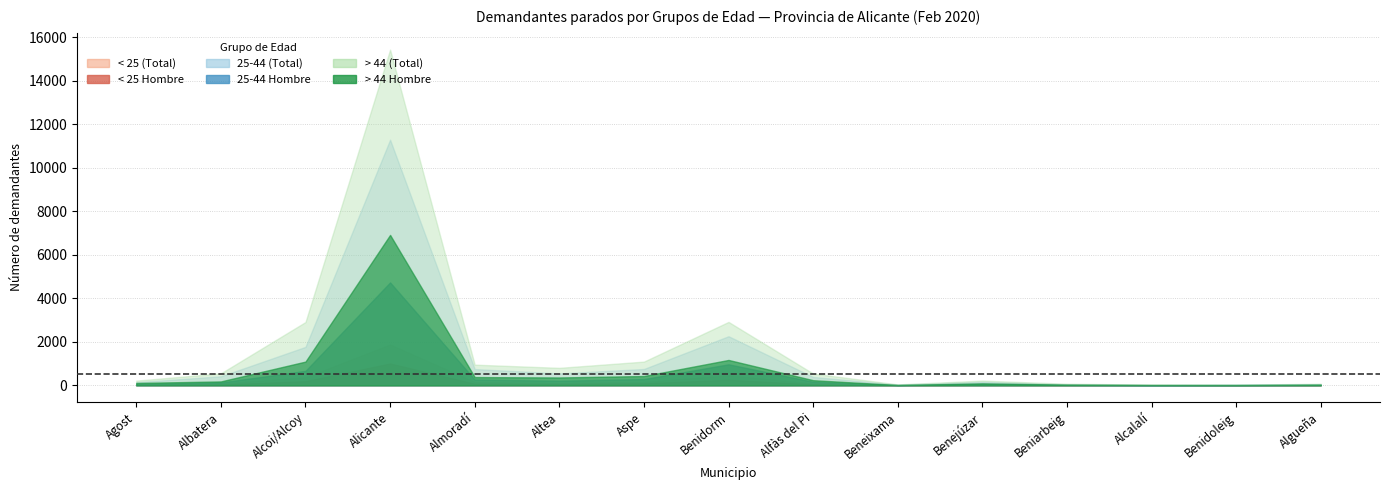

True or false: > 44 Hombre and < 25 Hombre intersect in this chart.

False